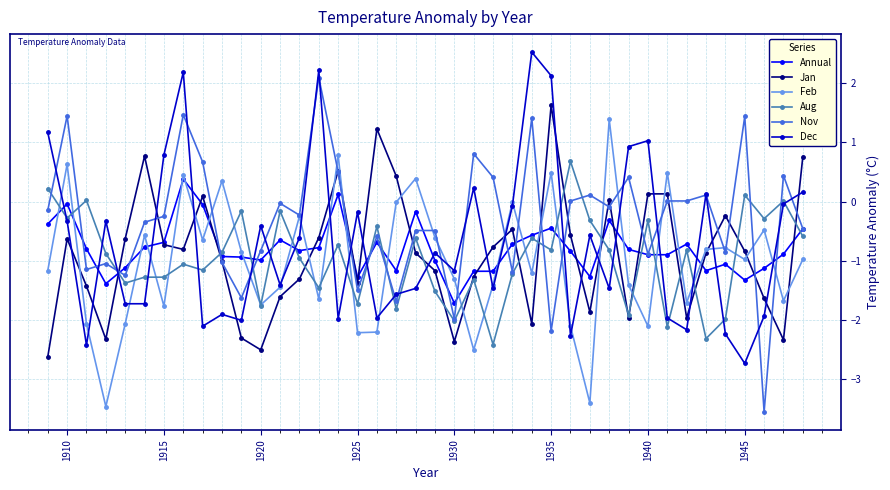

What is the smallest value displayed?

-3.6